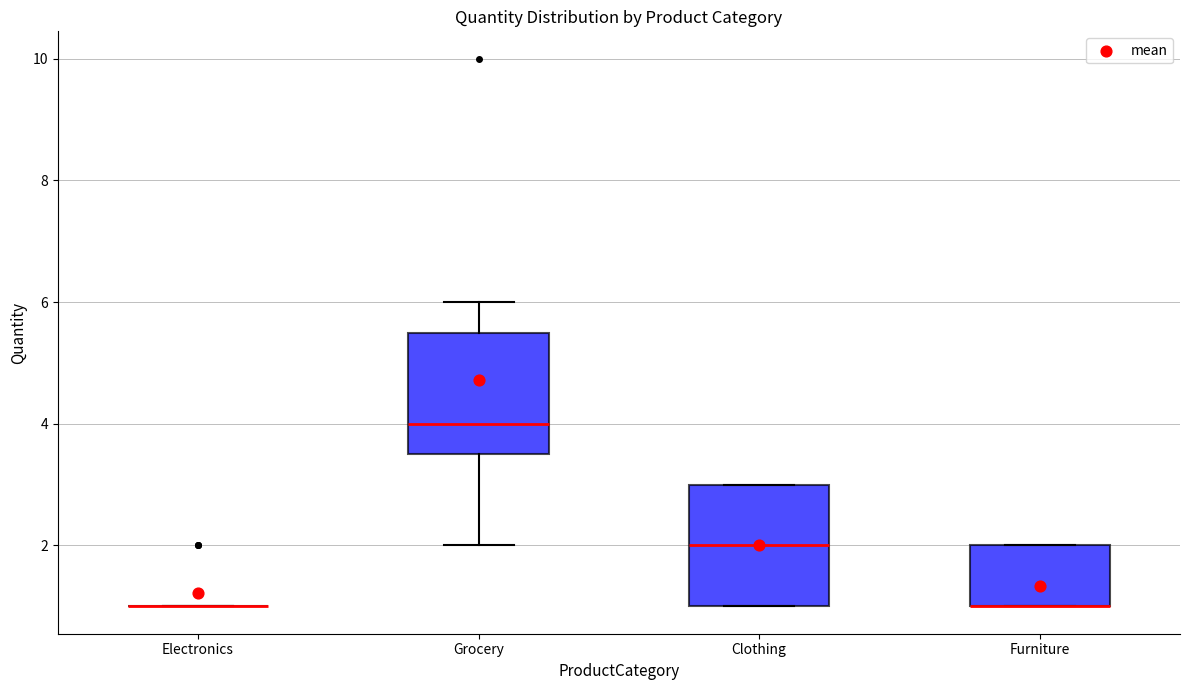

Where does the median line of the box for Clothing sit on the y-axis? The values are not printed on the chart, so give them approximately, as read against the axis.

2.0